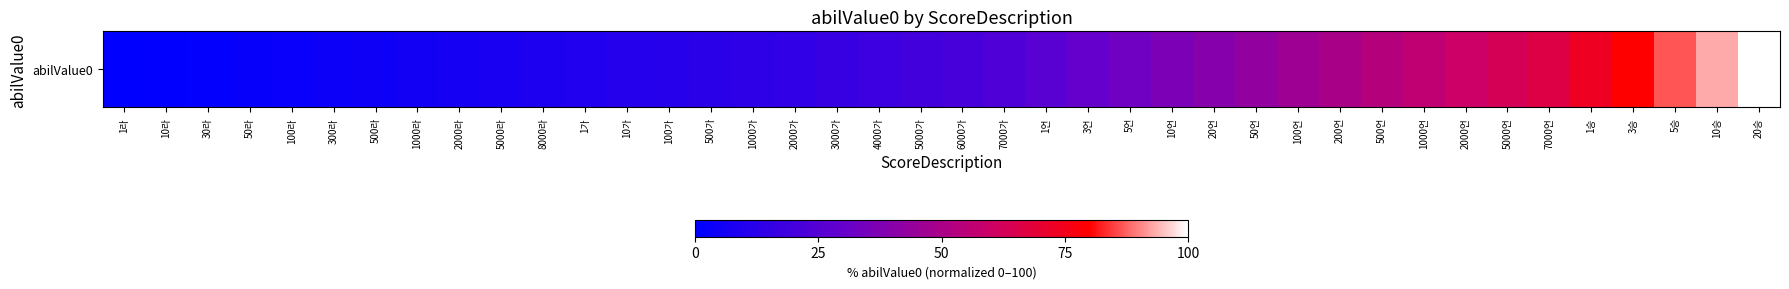

What is the average value?

31.3